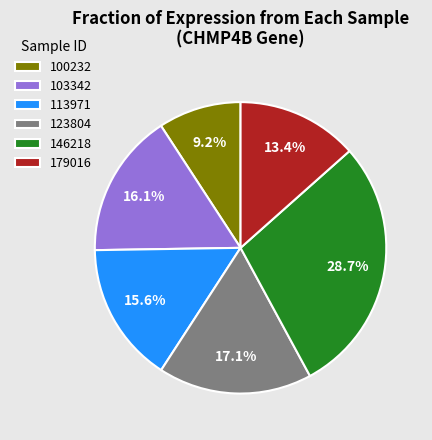

How many segments does this pie chart have?

6